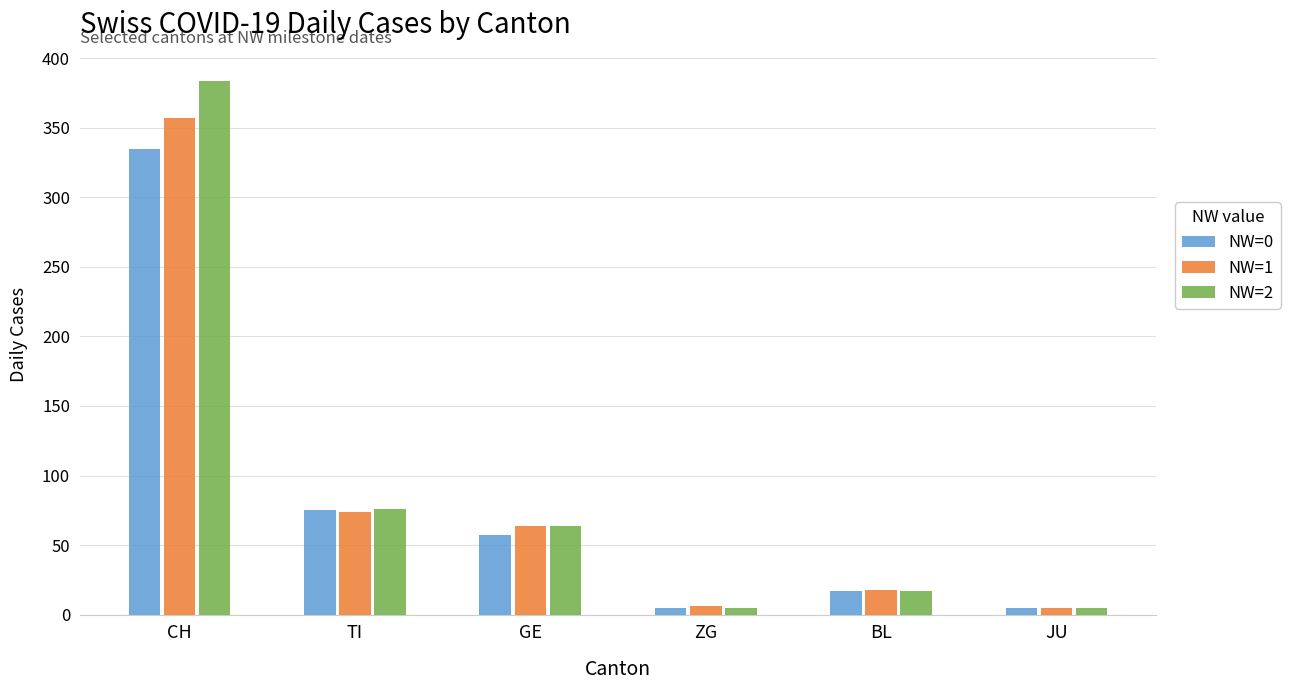

The value of NW=2 at GE is 21. True or false?

False